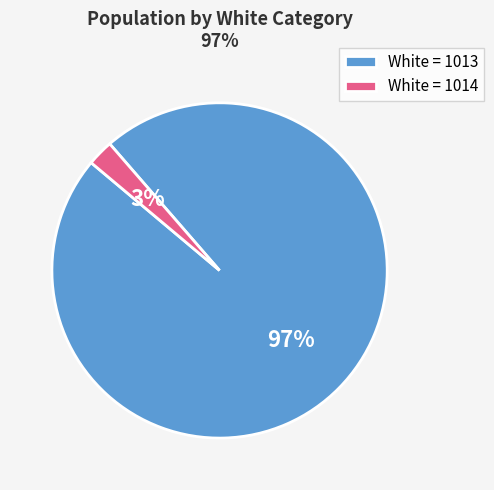

To the nearest percent, what percentage of the pie is White = 1013?

97%